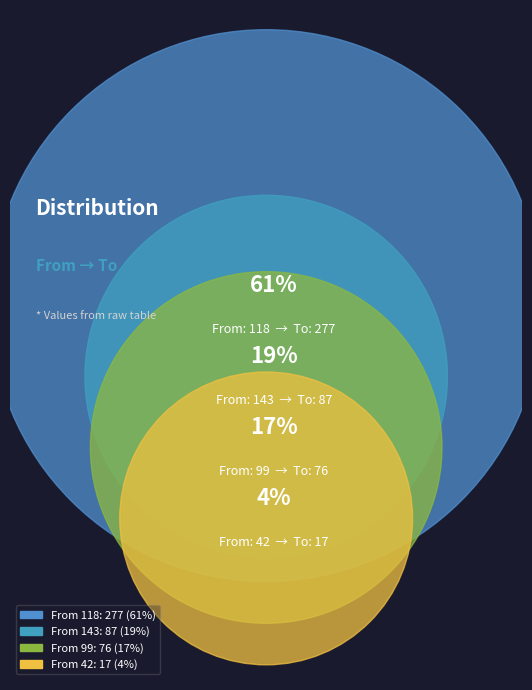

Does any single category account for the majority?

Yes